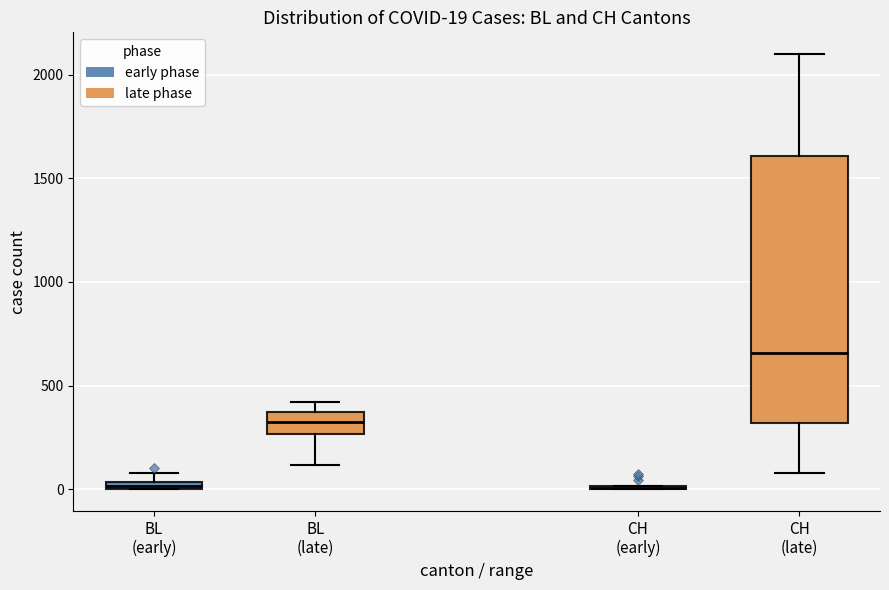

Which box is the tallest, from its lower edge to its upper edge?

CH (late)